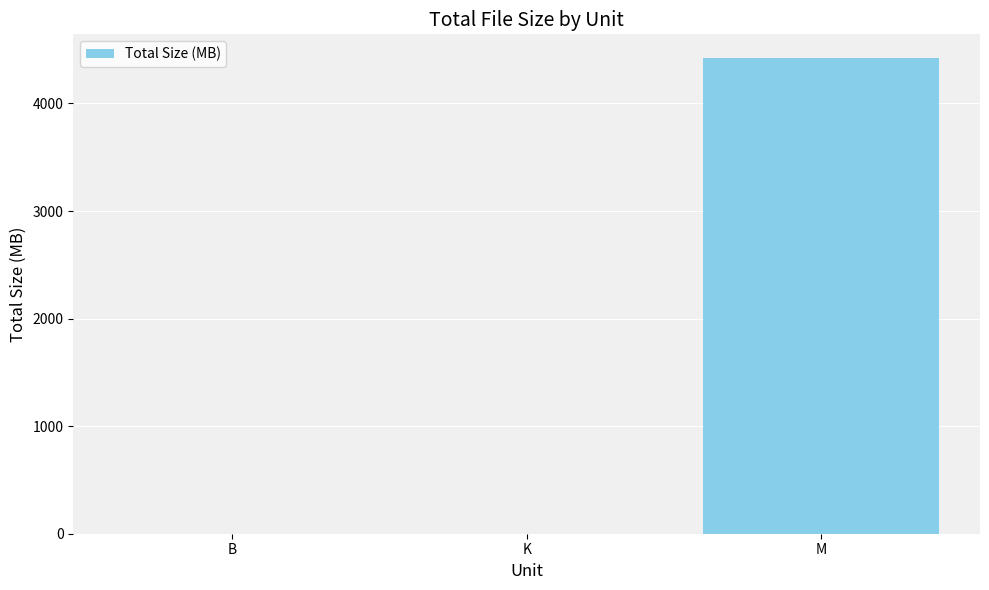

What is the sum of all values?

4422.6